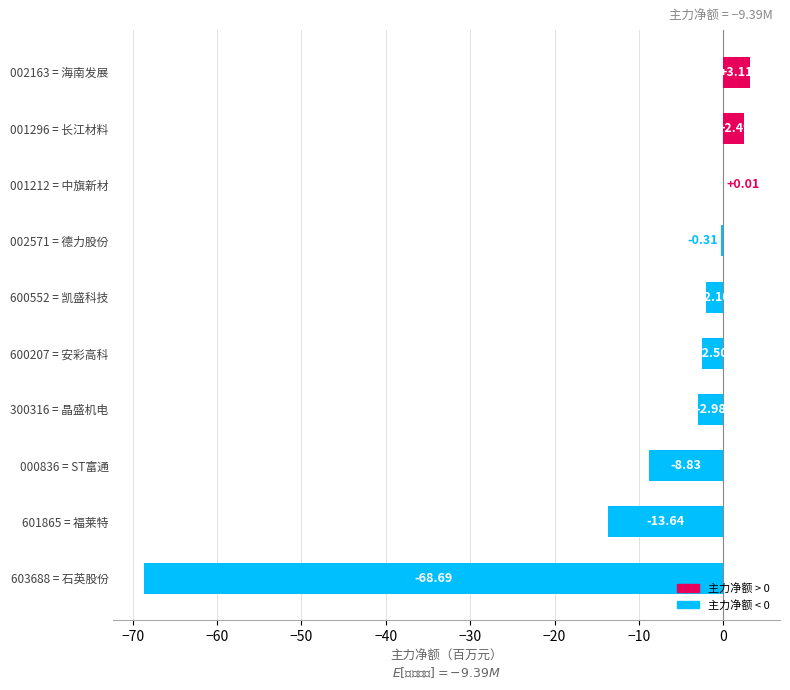

At which category does the chart reach its peak across all series?

002163 = 海南发展